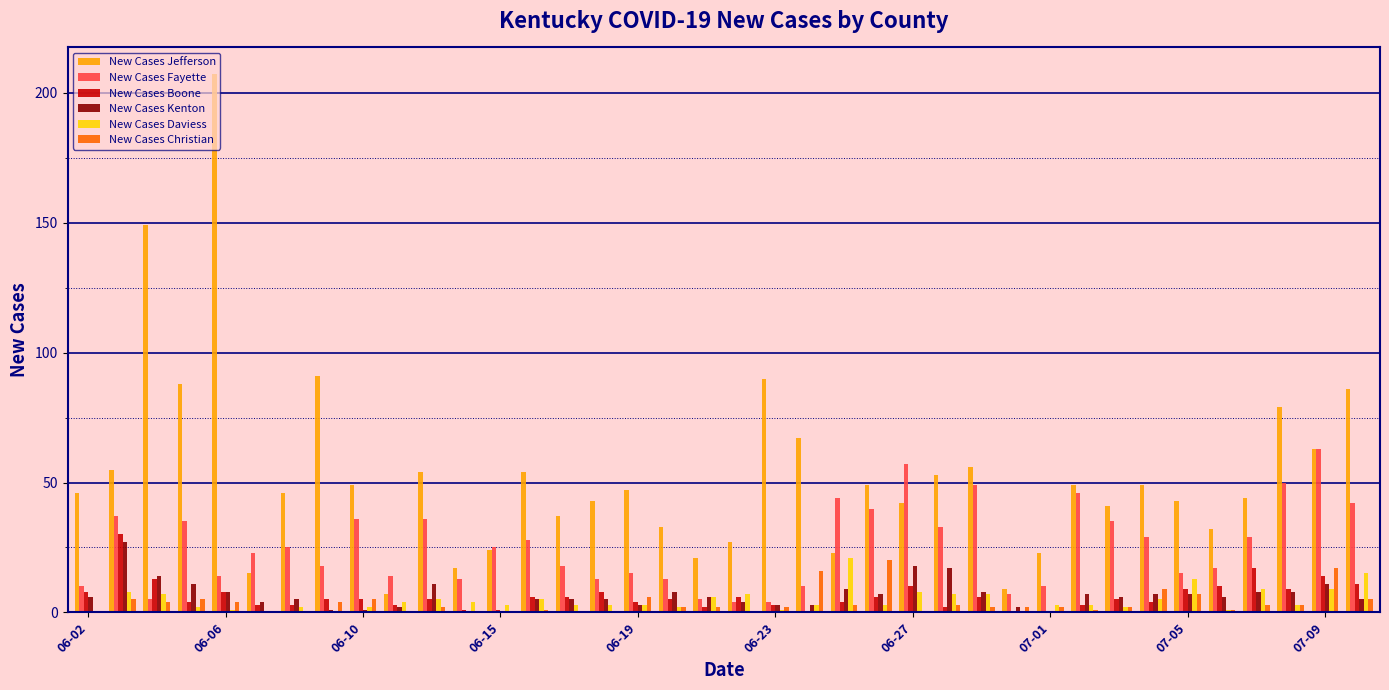

Does the chart contain stacked bars?

No